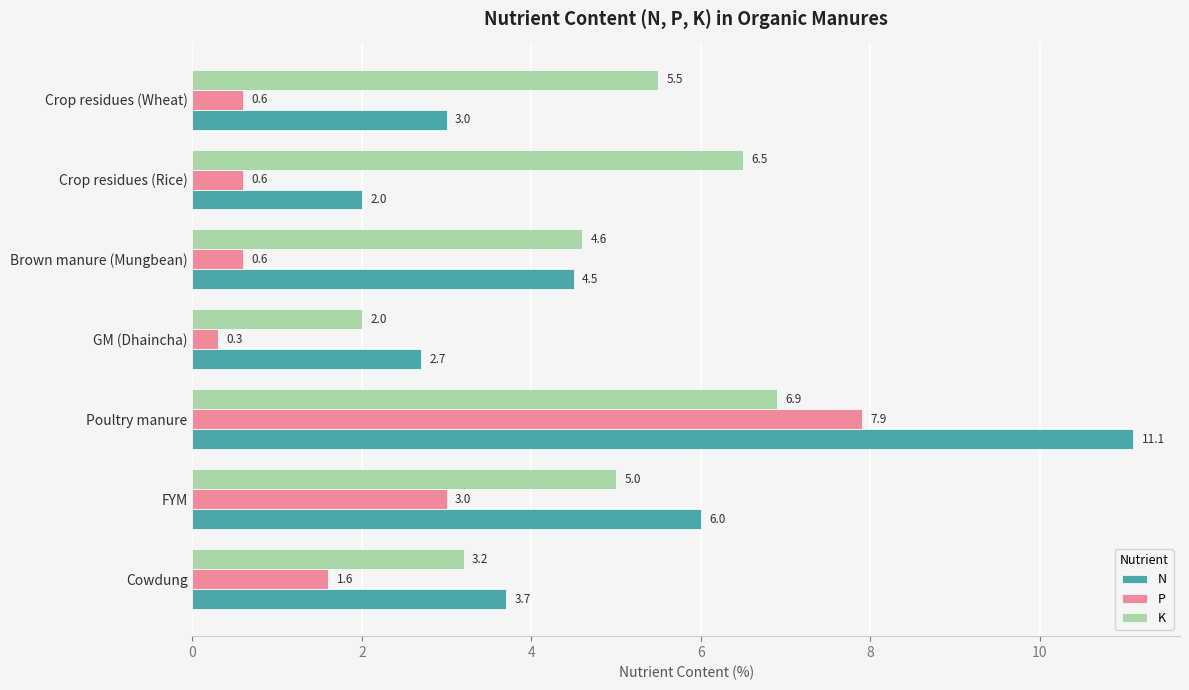

What is the smallest value displayed?

0.3